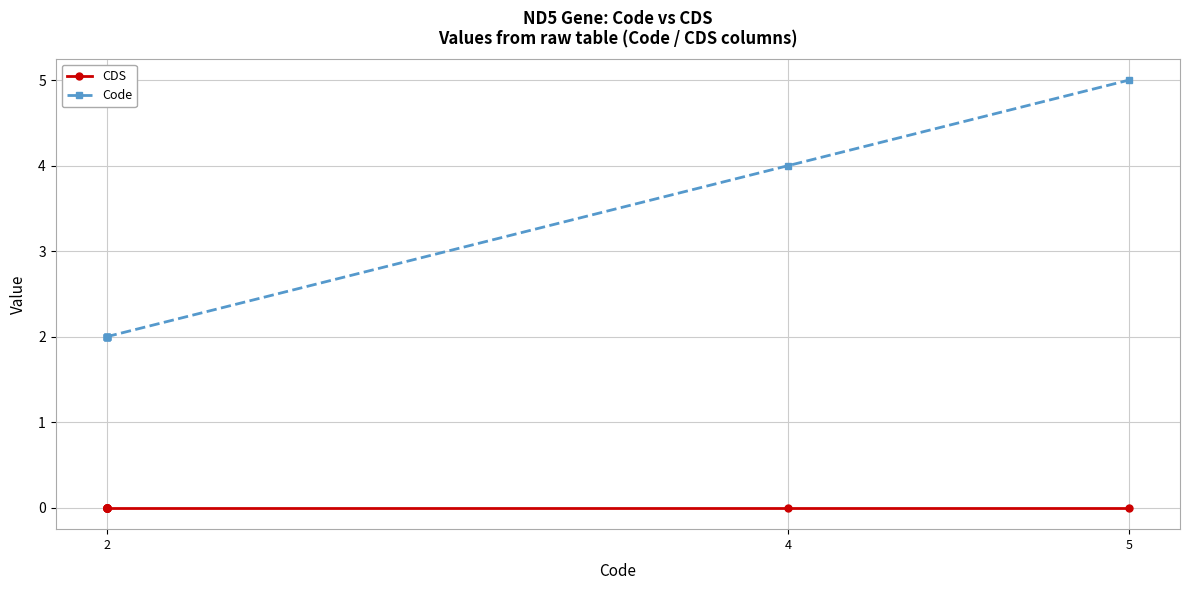

What is the lowest value of the Code series?

2